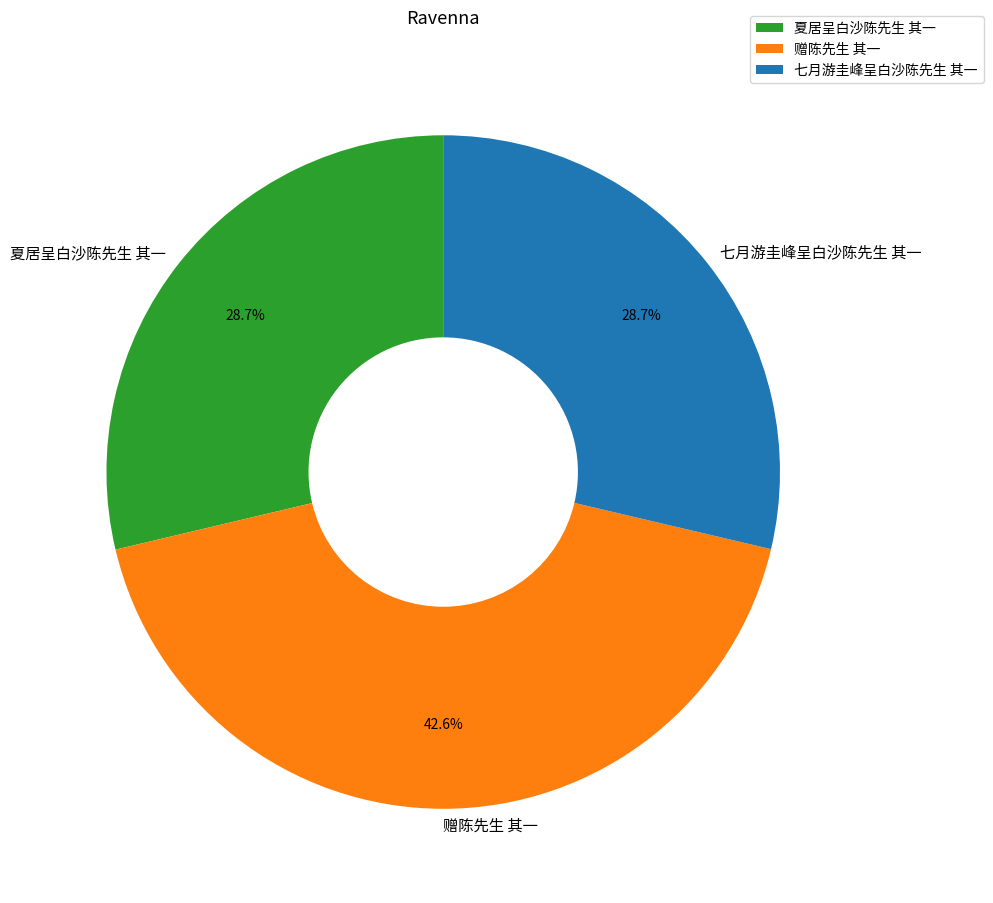

What is the ratio of the value at 七月游圭峰呈白沙陈先生 其一 to the value at 赠陈先生 其一?

0.7